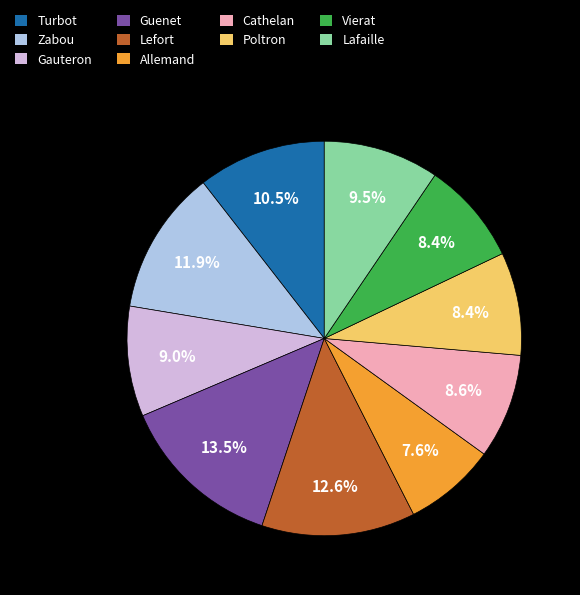

Approximately how many times larger is the value at Guenet compared to Poltron?

1.6